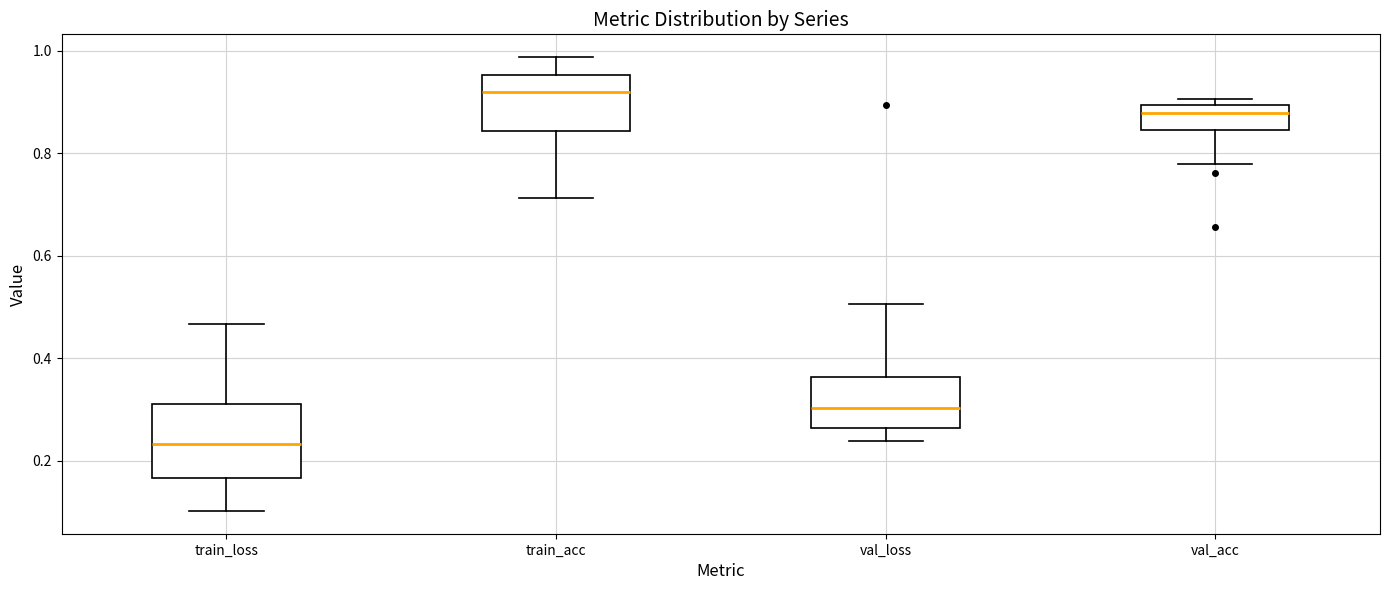

Reading left to right, transcribe this box plot: for each box, give where its median line is, the range the box spans, and where its two whiskers end, as read against the y-axis. The values are not printed on the chart, so give them approximately, as read against the axis.

train_loss: median 0.24, box 0.16 to 0.32, whiskers 0.10 to 0.46
train_acc: median 0.92, box 0.84 to 0.96, whiskers 0.72 to 0.98
val_loss: median 0.30, box 0.26 to 0.36, whiskers 0.24 to 0.50
val_acc: median 0.88, box 0.84 to 0.90, whiskers 0.78 to 0.90 (just above the box's upper edge)